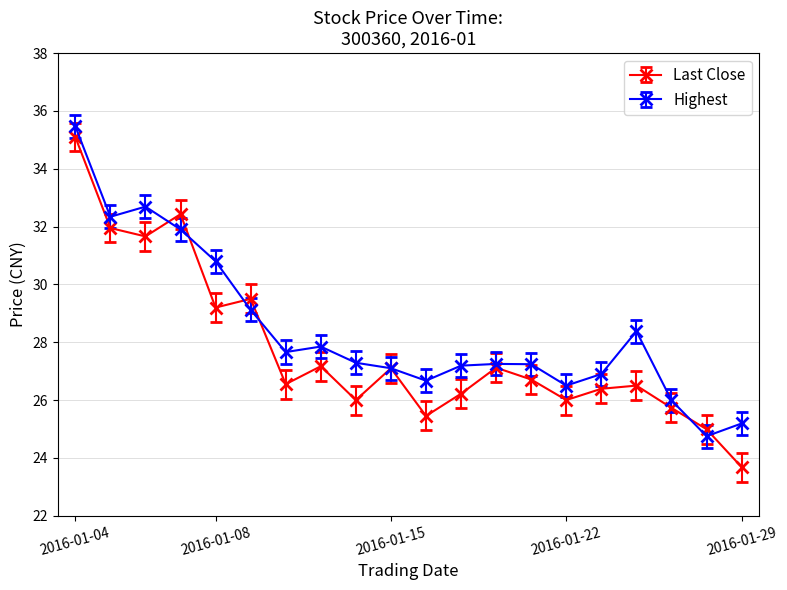

What is the average value of the Last Close series?

27.8